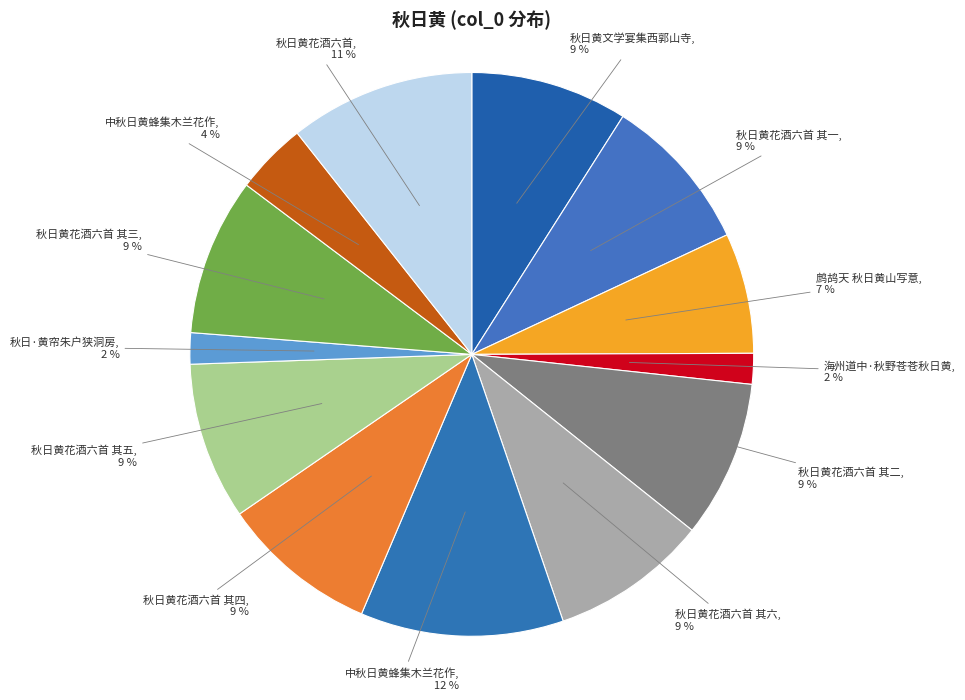

Count the number of slices in the pie.

13